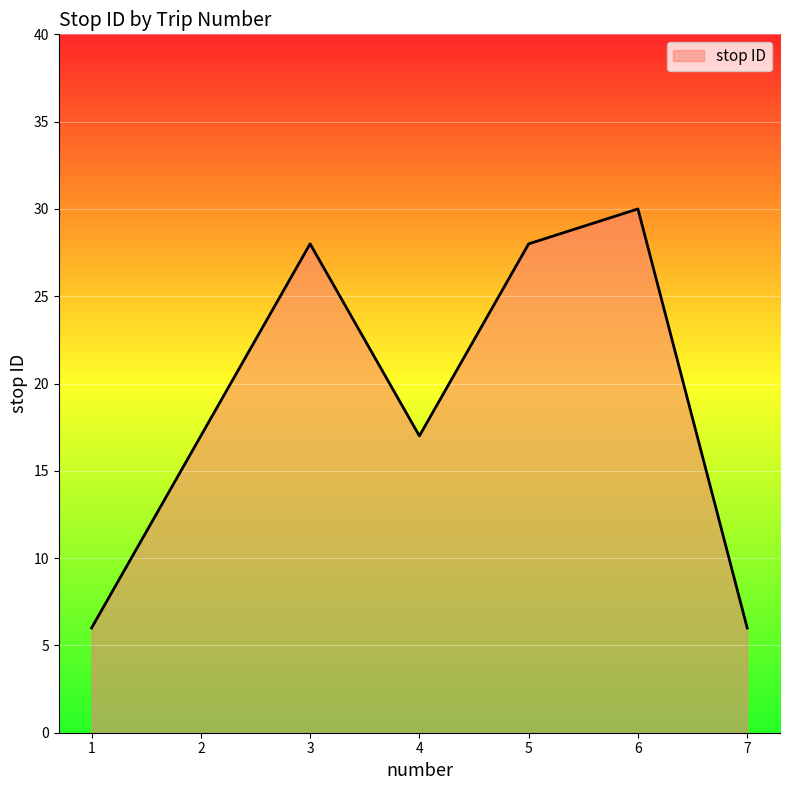

Where is the first local maximum?

3